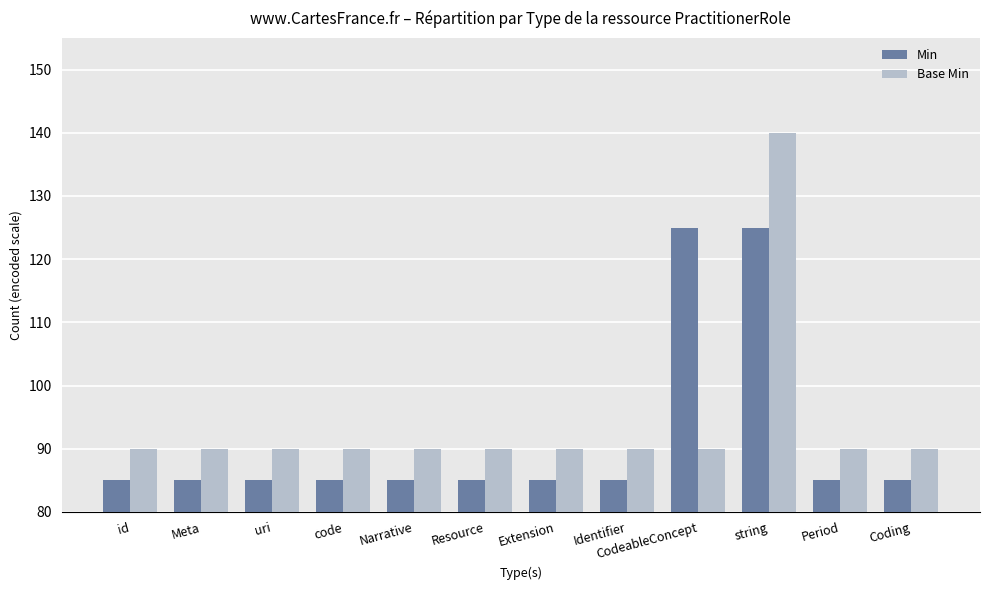

How many bars are there in each group?

2